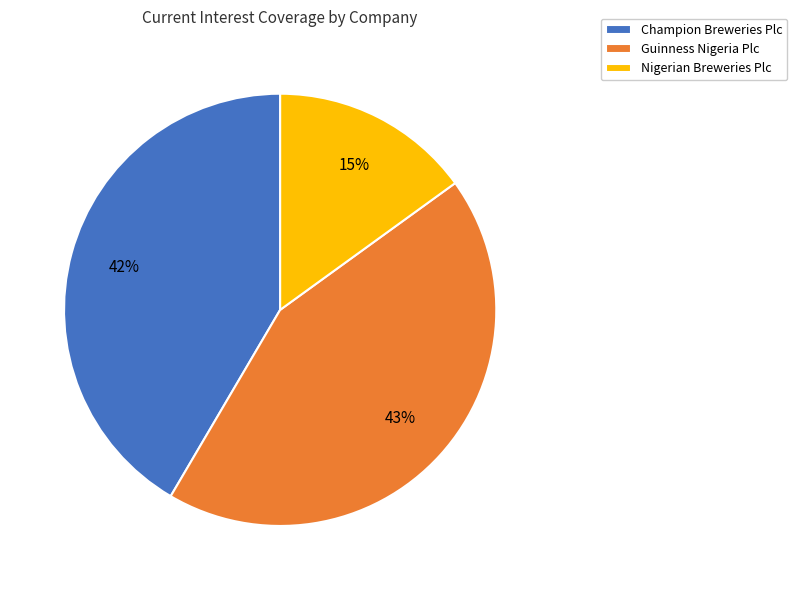

Does Guinness Nigeria Plc represent more than half of the total?

No